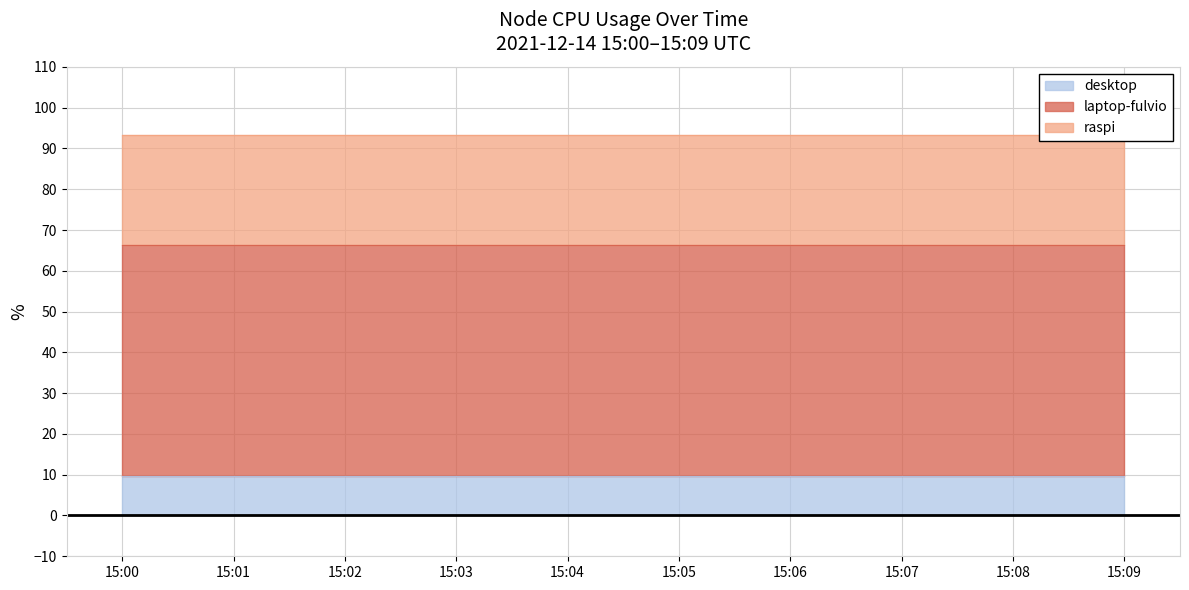

Which series has the largest total across all categories?

laptop-fulvio